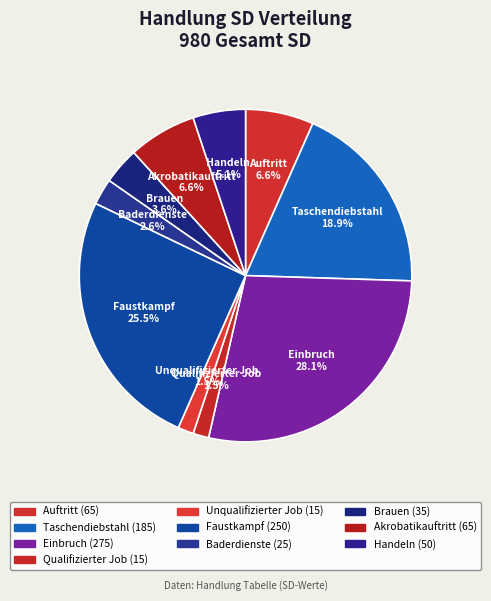

Count the number of slices in the pie.

10